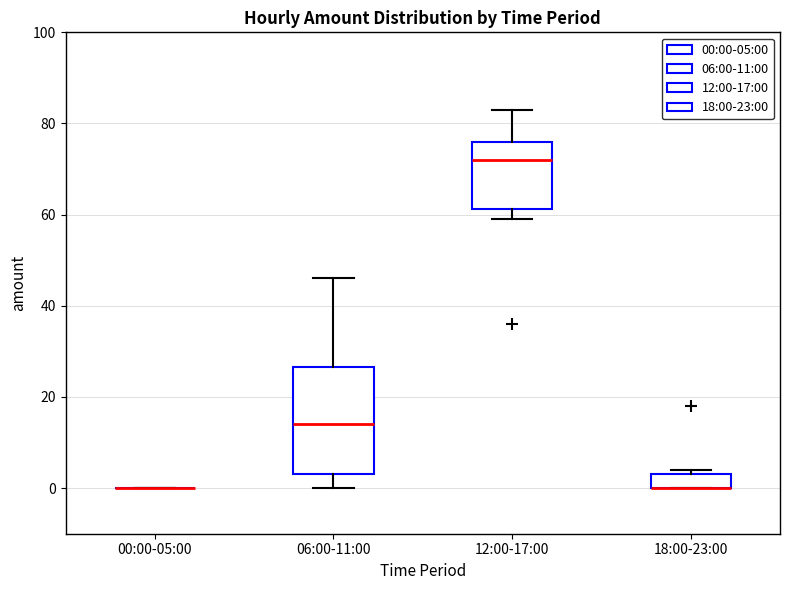

Reading left to right, transcribe this box plot: for each box, give where its median line is, the range the box spans, and where its two whiskers end, as read against the y-axis. The values are not printed on the chart, so give them approximately, as read against the axis.

00:00-05:00: box collapsed to a line at 0, whiskers 0 to 0
06:00-11:00: median 14, box 4 to 26, whiskers 0 to 46
12:00-17:00: median 72, box 62 to 76, whiskers 60 to 84
18:00-23:00: median 0 (drawn on the box's lower edge), box 0 to 4, whiskers 0 to 4 (just above the box's upper edge)